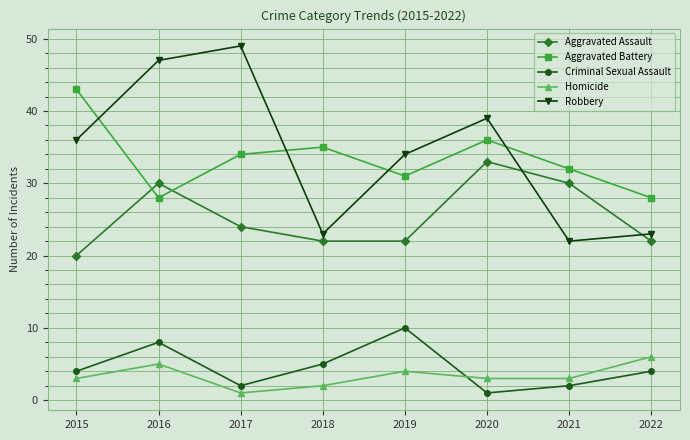

What is the sum of all Aggravated Battery values?

267